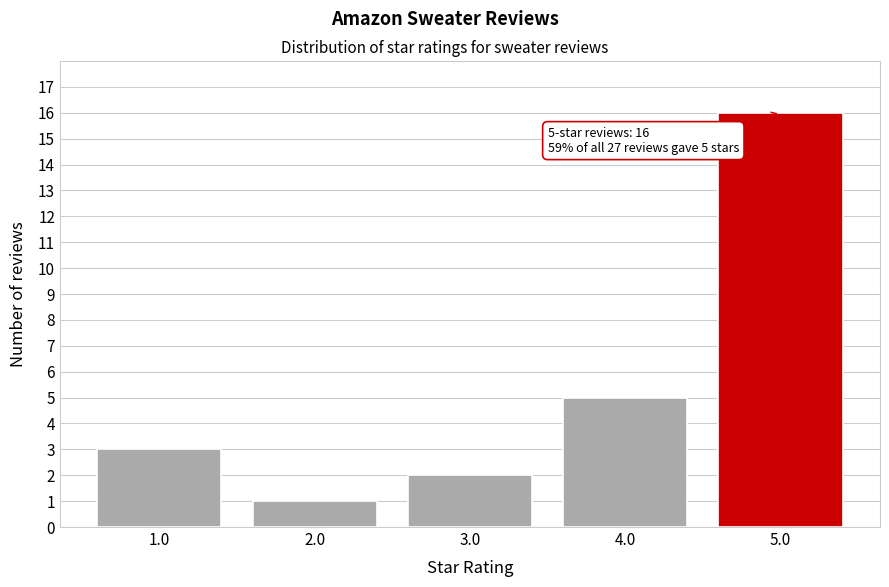

Reading left to right, what are all the values shown in this chart?

3	1	2	5	16